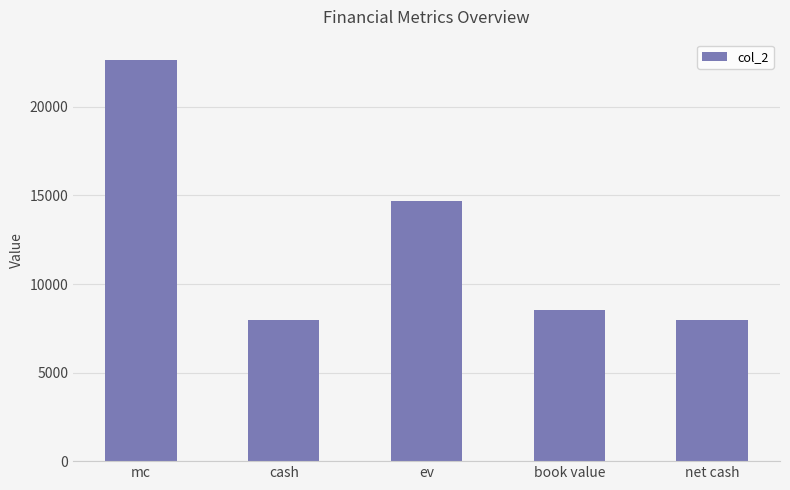

How many values are below 8525?

2